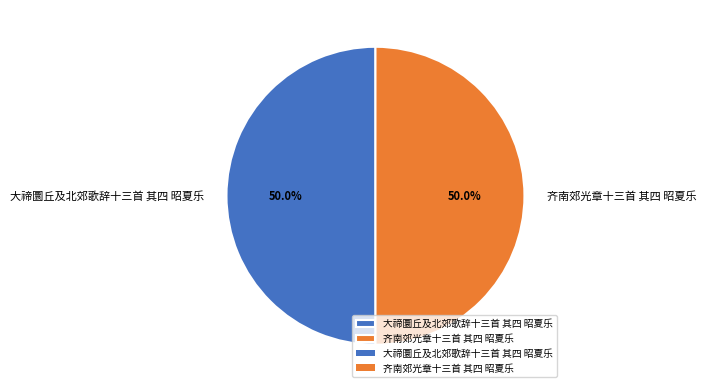

What is the ratio of the value at 齐南郊光章十三首 其四 昭夏乐 to the value at 大禘圜丘及北郊歌辞十三首 其四 昭夏乐?

1.0